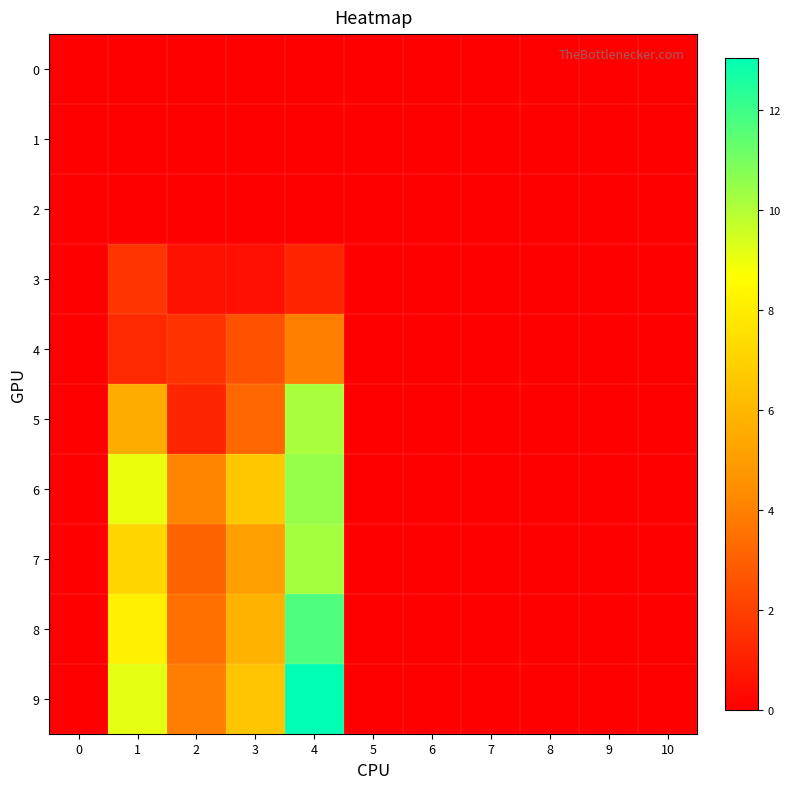

Rank the series at 9 from highest to lowest value.

0, 1, 2, 3, 4, 5, 6, 7, 8, 9